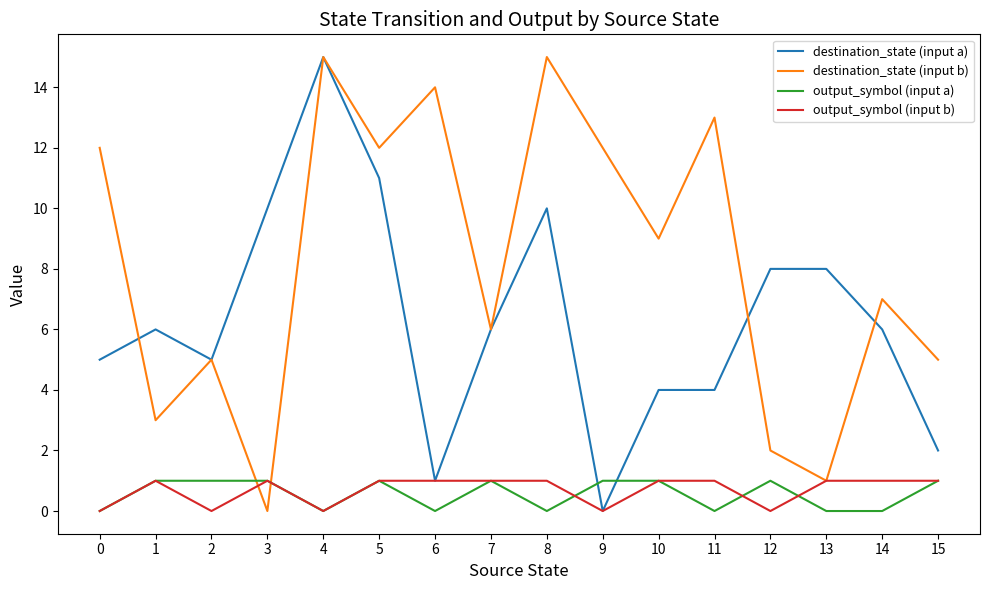

Count the output_symbol (input b) values in the range 0 to 1.

16